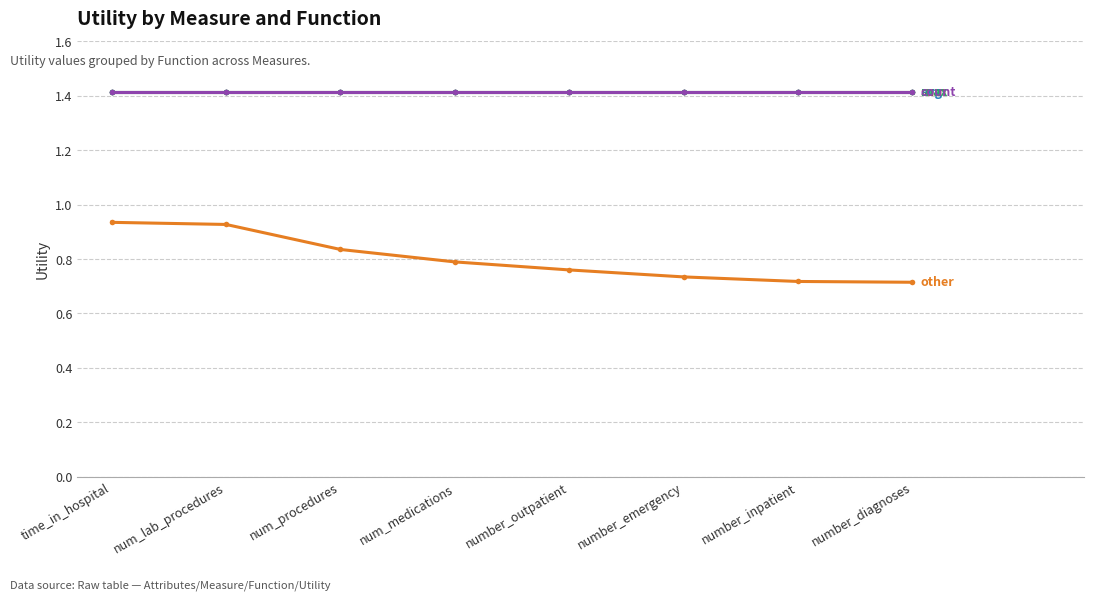

Is this an area chart (filled region under the line)?

No